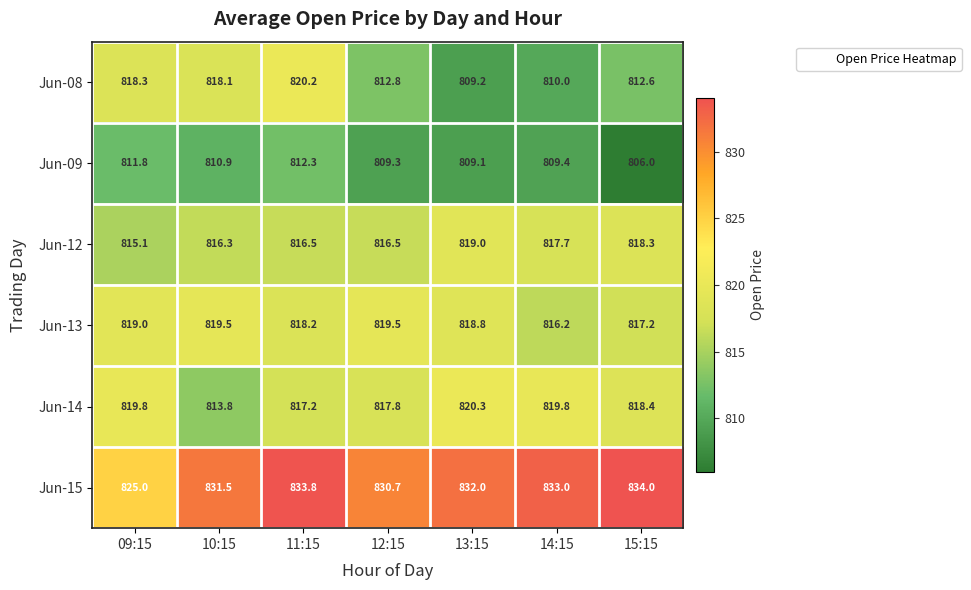

At how many categories does at least one series exceed 806?

7